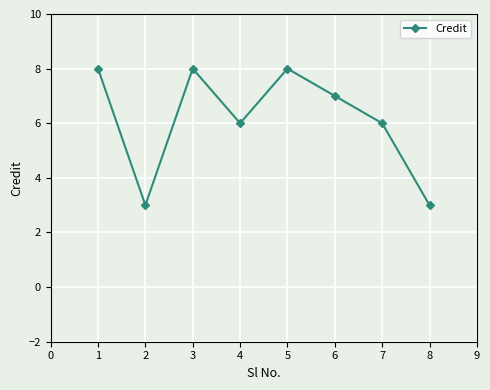

What is the value of the 2nd point from the left?

3